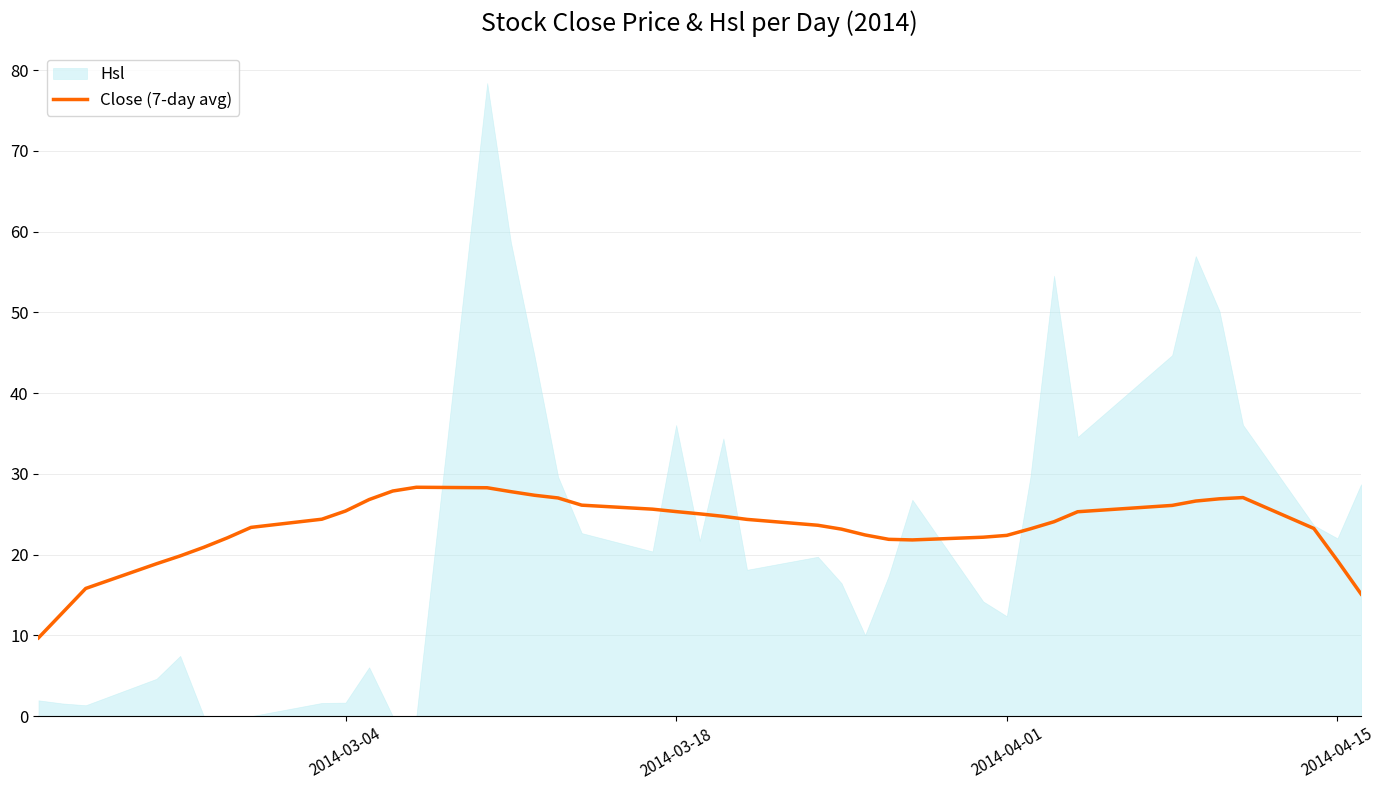

How many values are below 24?

19